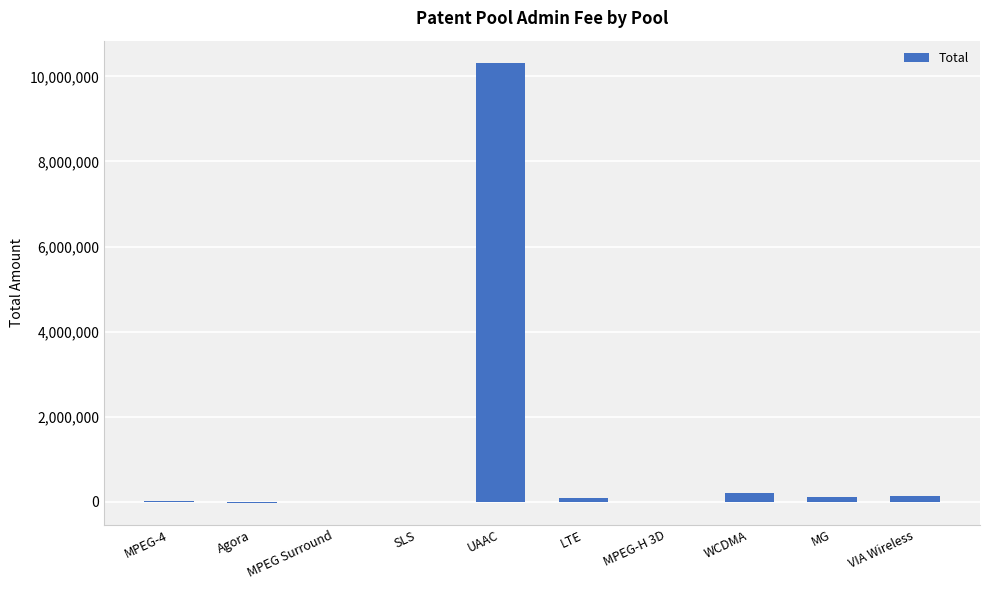

Approximately how many times larger is the value at LTE compared to MPEG Surround?

5901.2